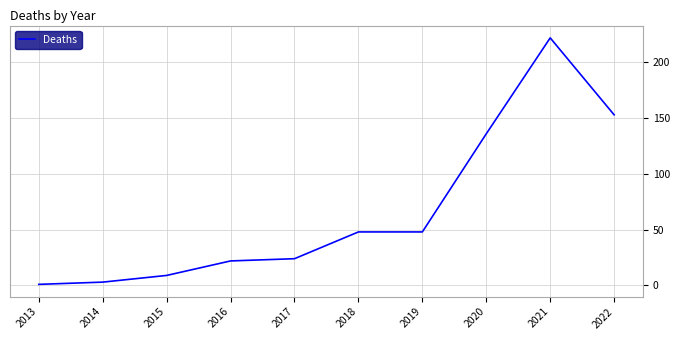

Does the chart display data point markers on the line(s)?

No